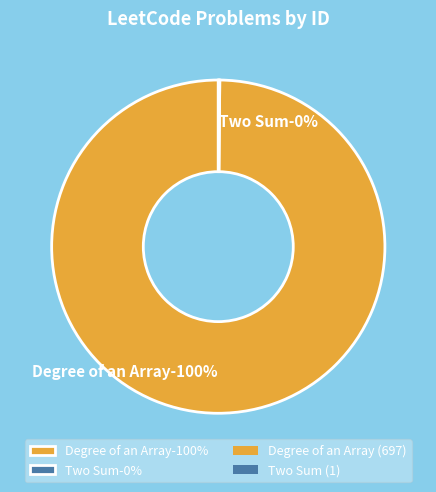

Does Two Sum represent more than half of the total?

No